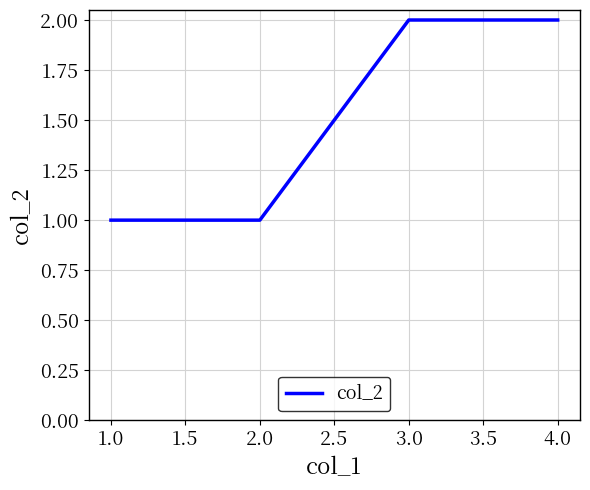

How many values are below 2?

2